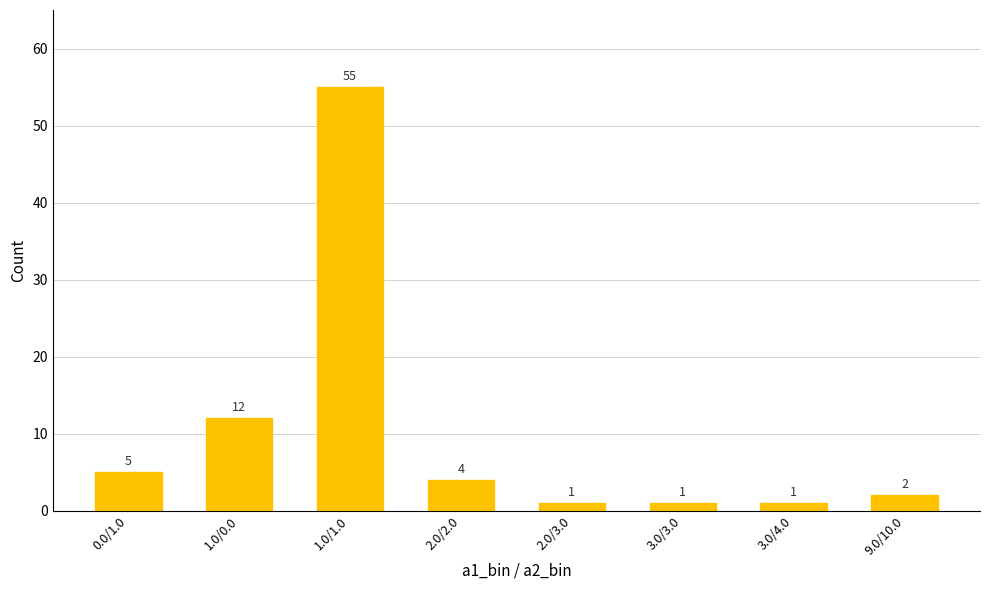

Is it true that the value at 3.0/3.0 is 1?

True